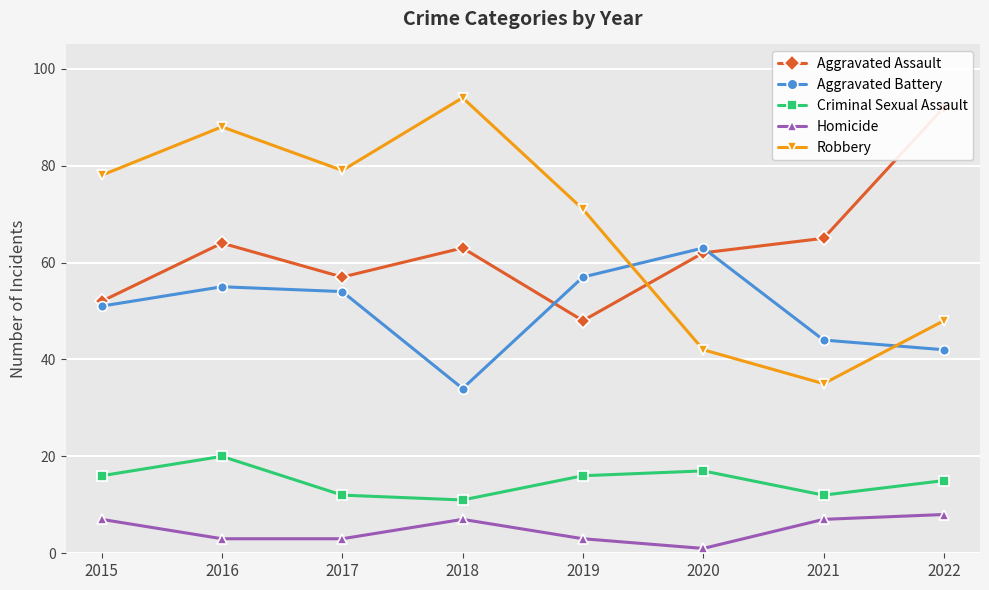

Between 2015 and 2019, which is larger?

2015